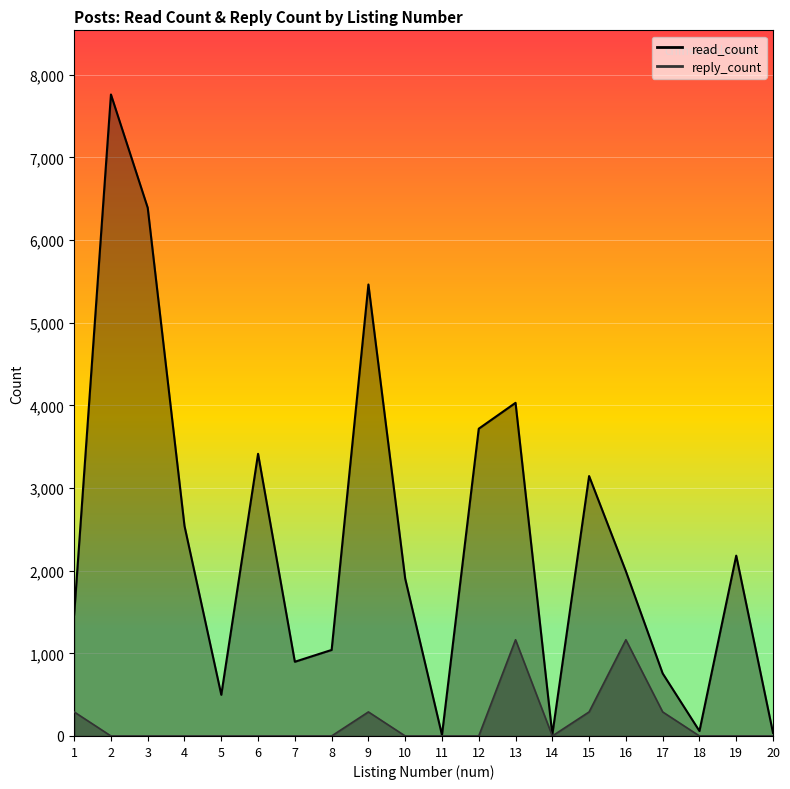

True or false: read_count and reply_count intersect in this chart.

False